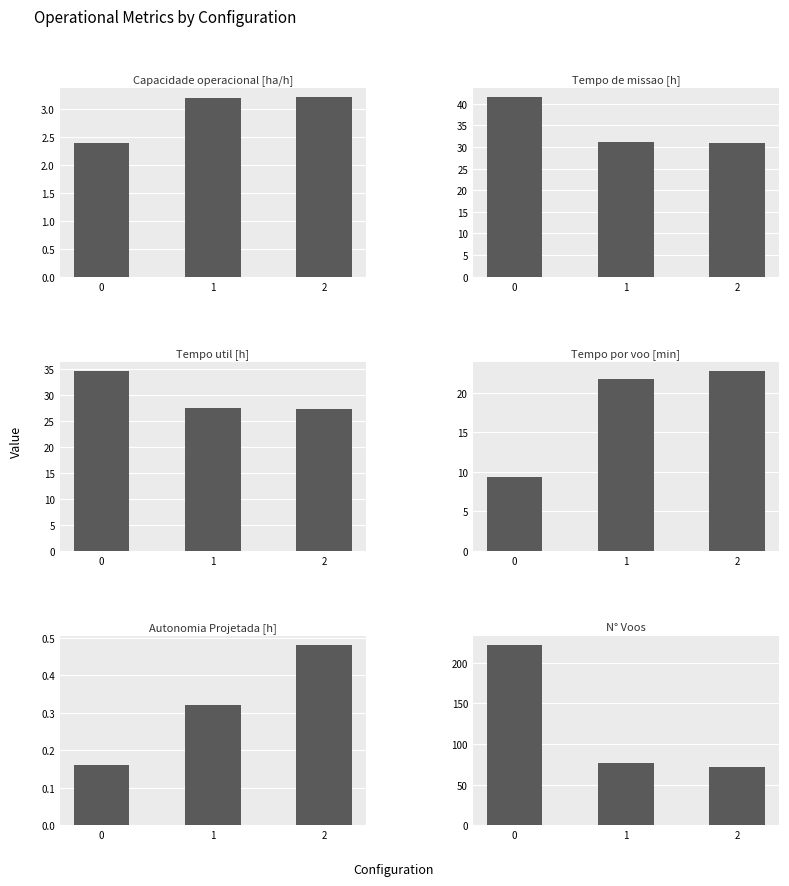

What is the sum of all N° Voos values?

370.0